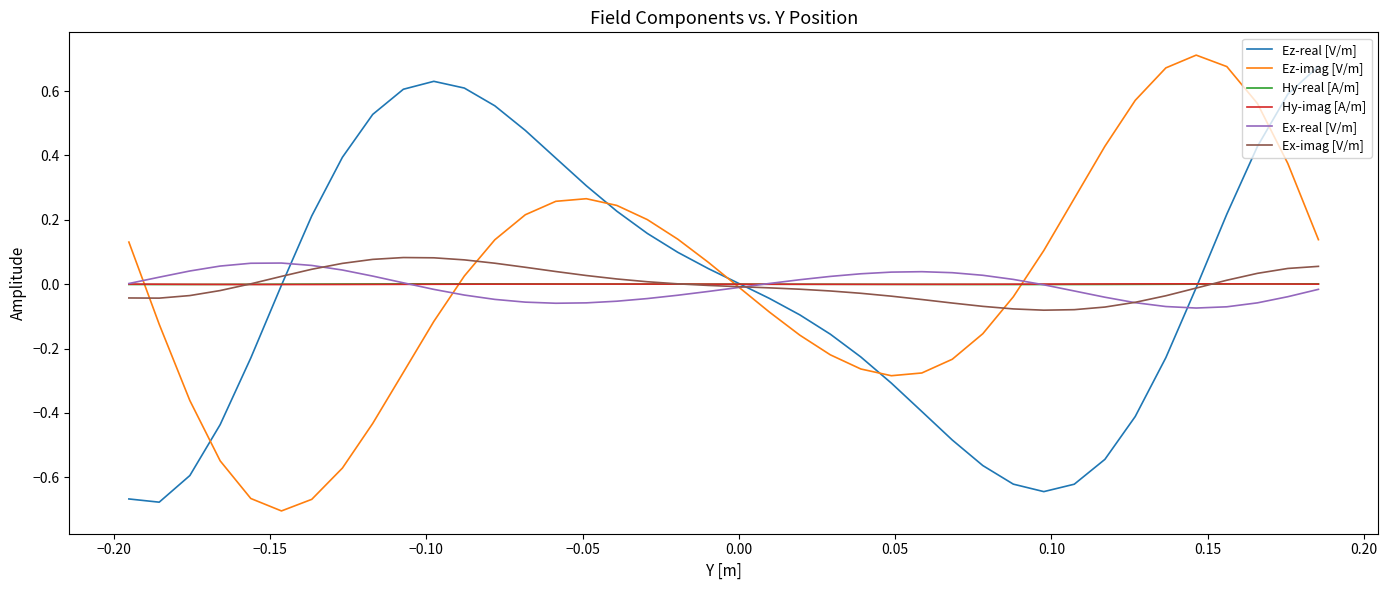

What are all the series names shown in the legend?

Ez-real [V/m], Ez-imag [V/m], Hy-real [A/m], Hy-imag [A/m], Ex-real [V/m], Ex-imag [V/m]